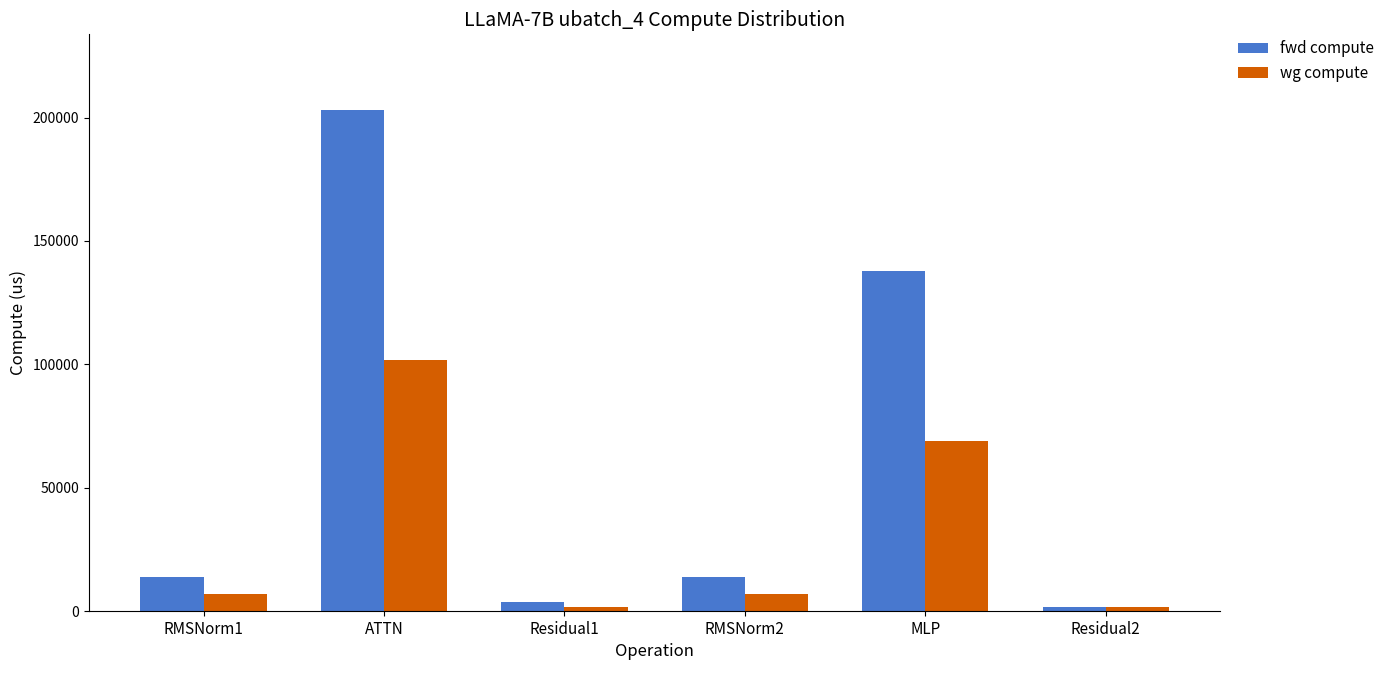

Rank the series at ATTN from highest to lowest value.

fwd compute, wg compute